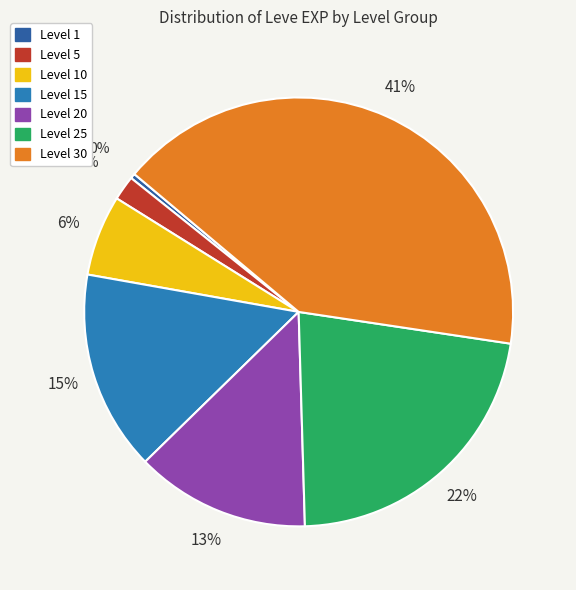

What percentage is the Level 10 slice, to the nearest percent?

6%